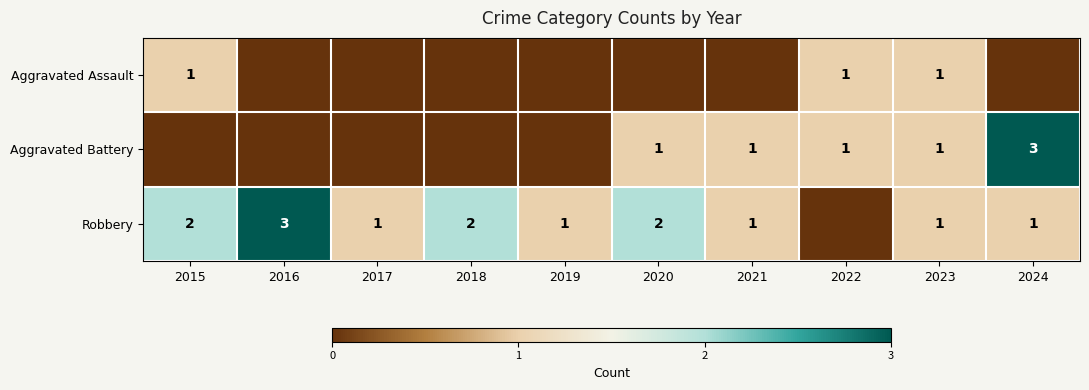

True or false: Aggravated Battery has a value of 1 at 2021.

True